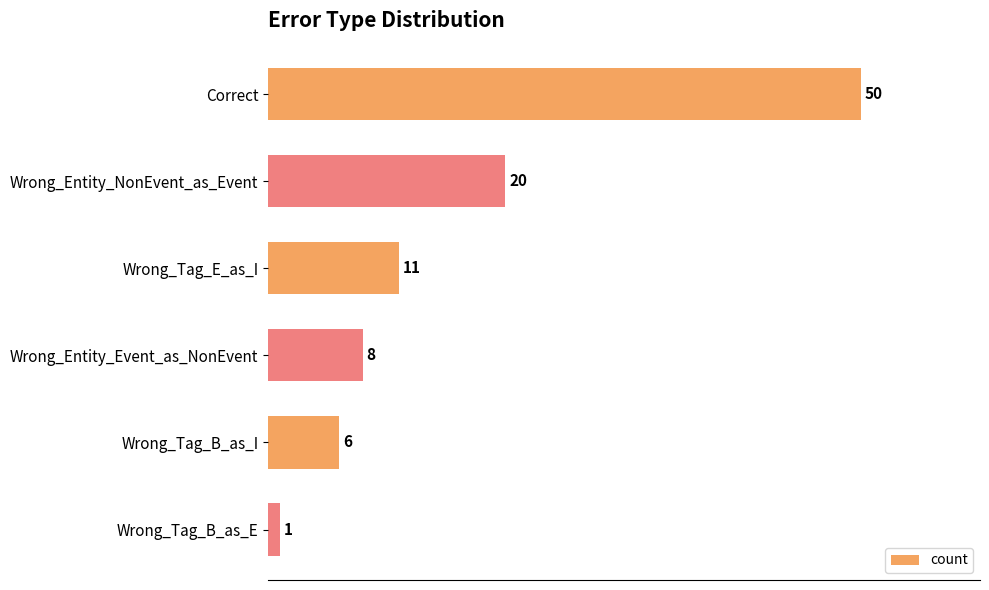

At which category does the chart reach its minimum across all series?

Wrong_Tag_B_as_E